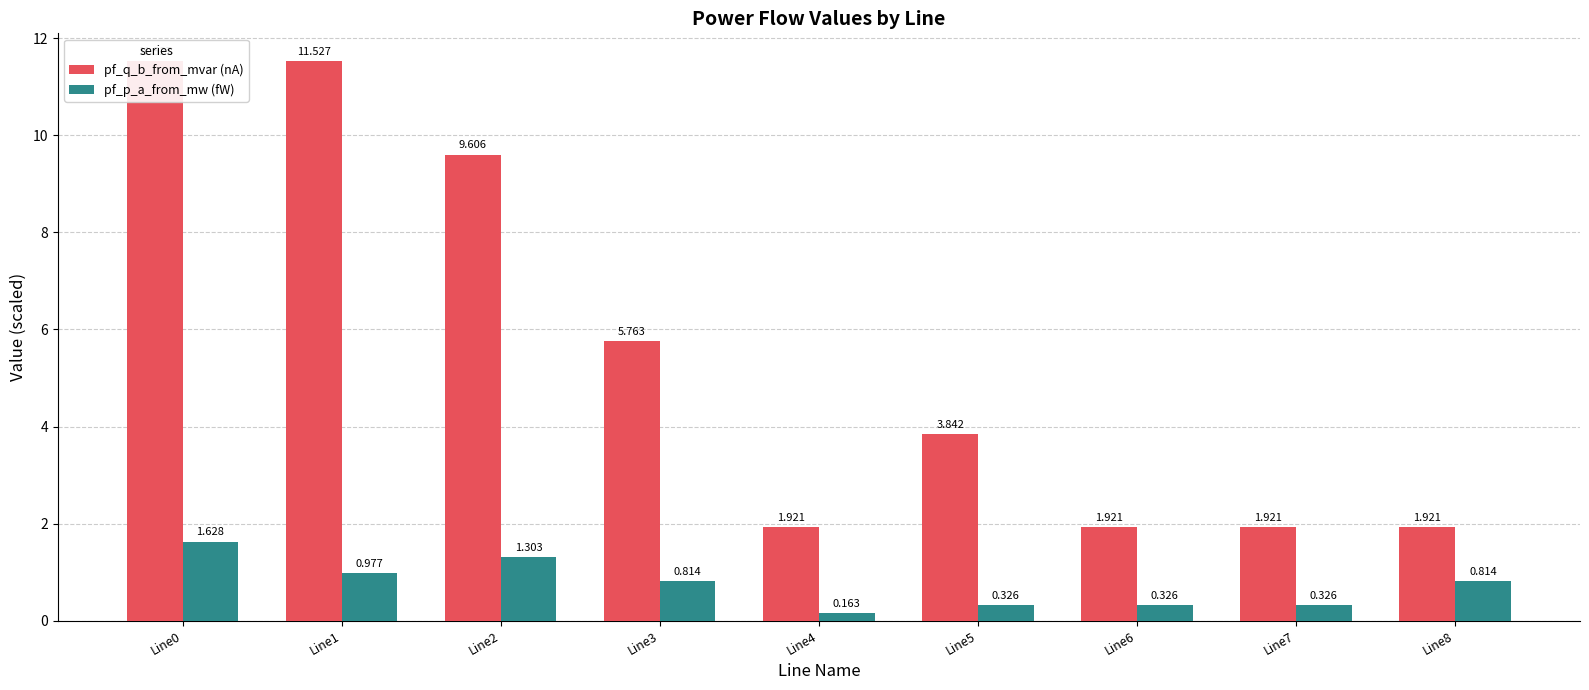

What is the difference between the pf_p_a_from_mw (fW) values at Line8 and Line7?

0.5